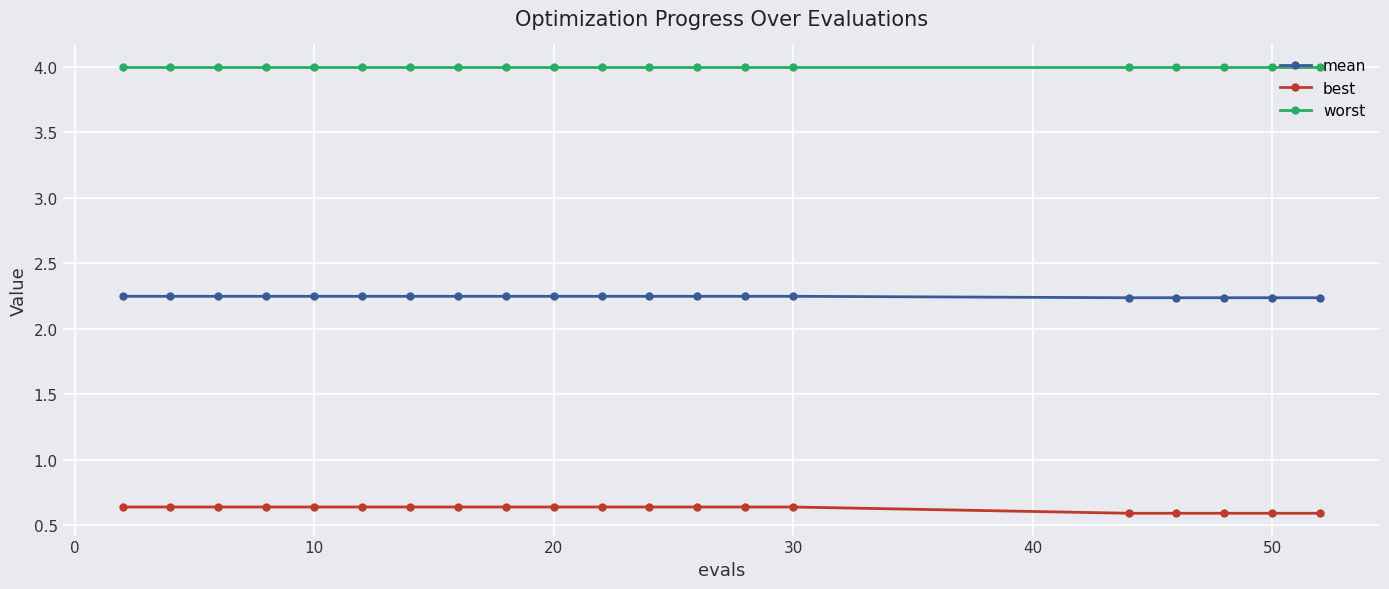

What is the lowest value of the worst series?

4.0